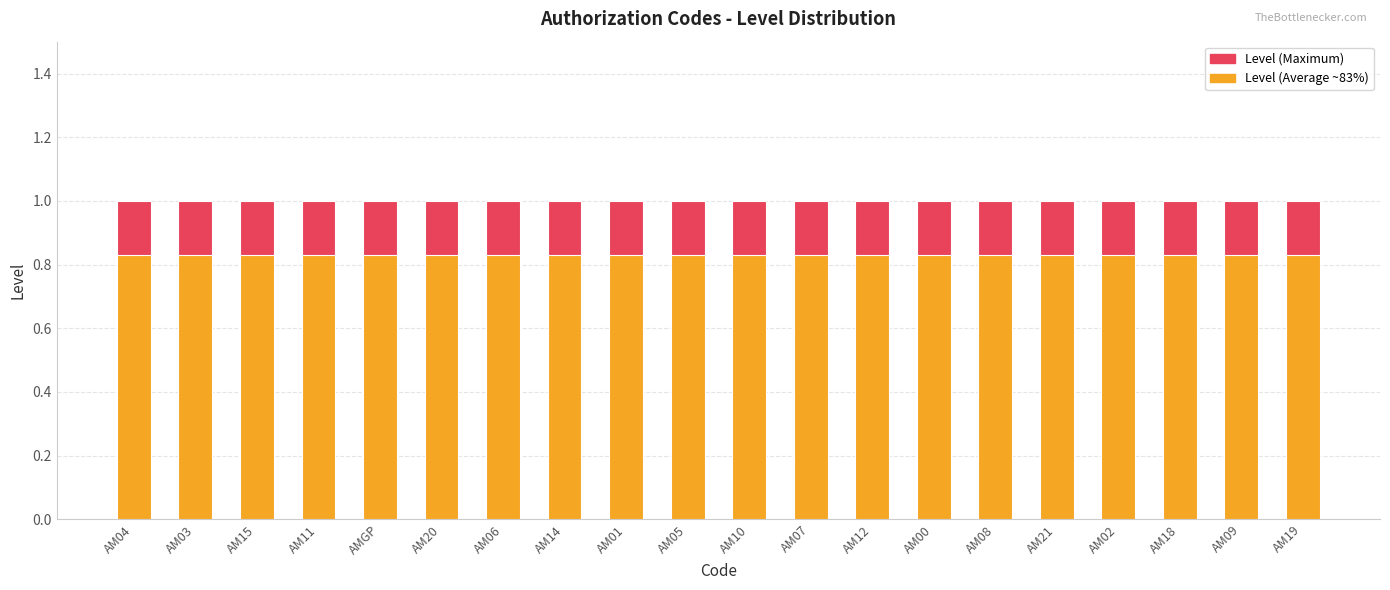

What is the lowest value of the Level (Maximum) series?

1.0